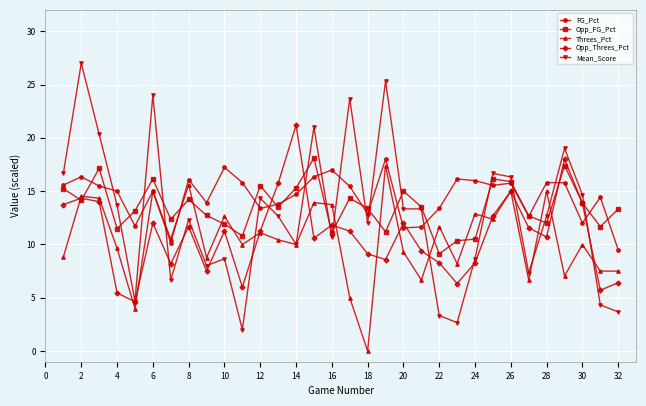

Which series has the widest spread of values?

Mean_Score